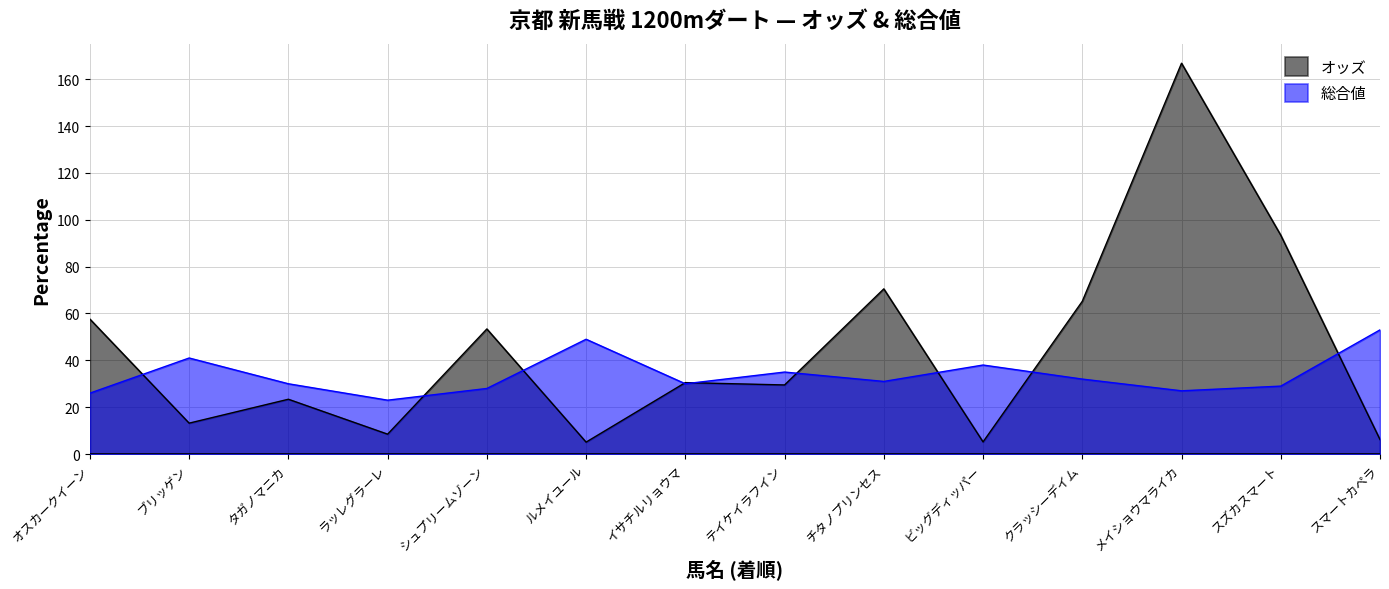

Reading right to left, list all the values displayed in this chart.

オッズ: スマートカペラ=6.2	スズカスマート=93.4	メイショウマライカ=166.8	クラッシーデイム=65.2	ビッグディッパー=5.2	チタノプリンセス=70.5	テイケイラフイン=29.5	イサチルリョウマ=30.5	ルメイユール=5.1	シュプリームゾーン=53.4	ラッレグラーレ=8.5	タガノマニカ=23.4	ブリッゲン=13.2	オスカークイーン=57.6
総合値: スマートカペラ=53.0	スズカスマート=29.0	メイショウマライカ=27.0	クラッシーデイム=32.0	ビッグディッパー=38.0	チタノプリンセス=31.0	テイケイラフイン=35.0	イサチルリョウマ=30.0	ルメイユール=49.0	シュプリームゾーン=28.0	ラッレグラーレ=23.0	タガノマニカ=30.0	ブリッゲン=41.0	オスカークイーン=26.0